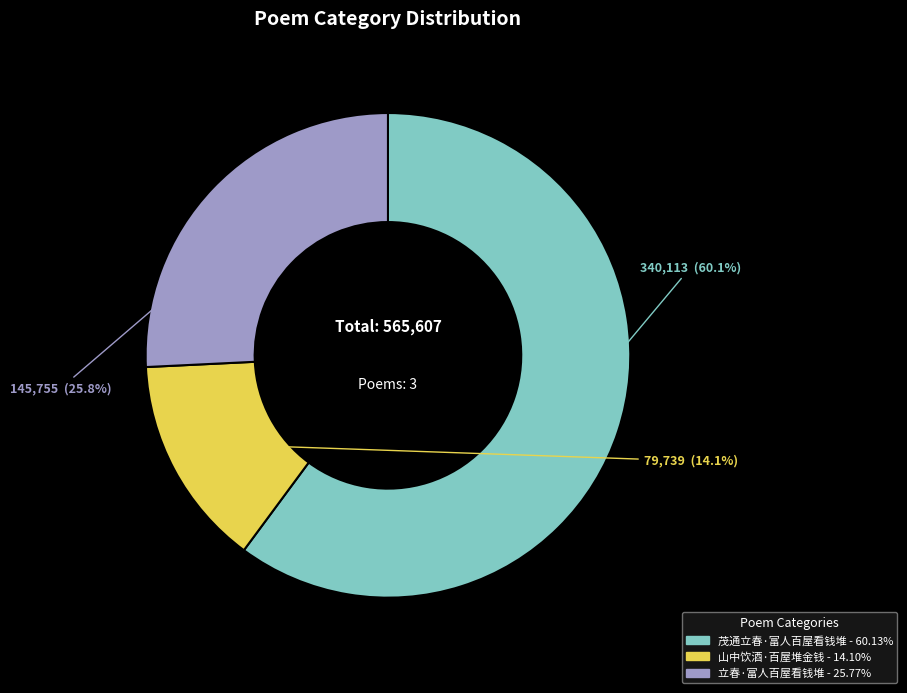

What is the smallest slice in the pie chart?

山中饮酒·百屋堆金钱